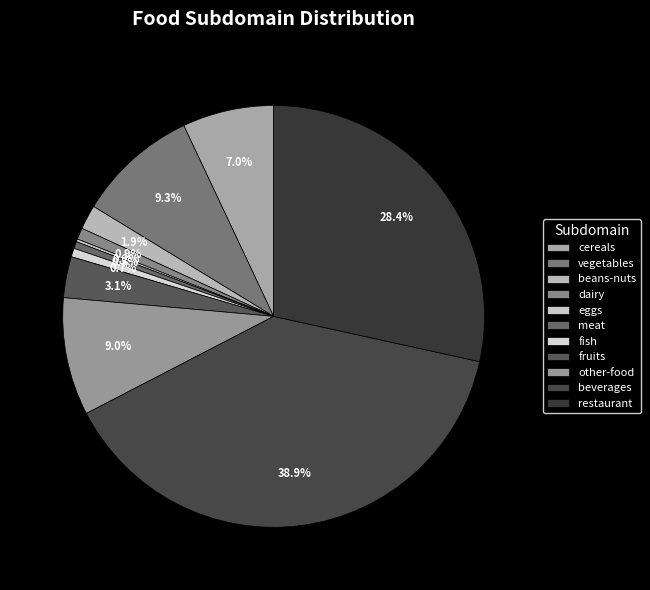

To the nearest percent, what is the difference between the eggs and fruits slice percentages?

3%